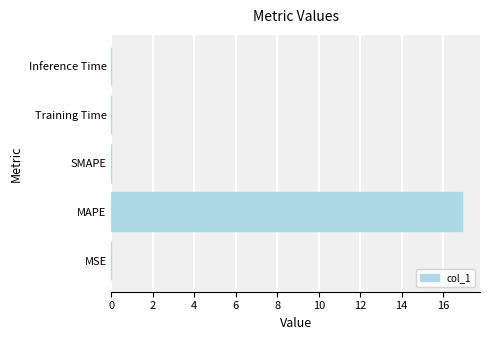

Is it true that the value at MSE is 0.0?

True